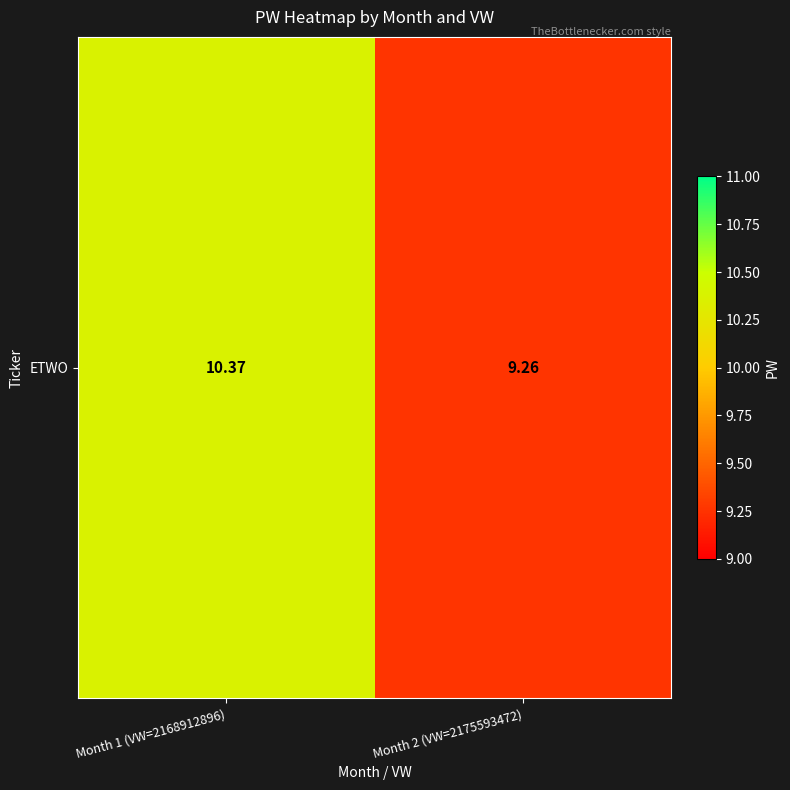

Which label corresponds to the smallest value in the chart?

Month 2 (VW=2175593472)